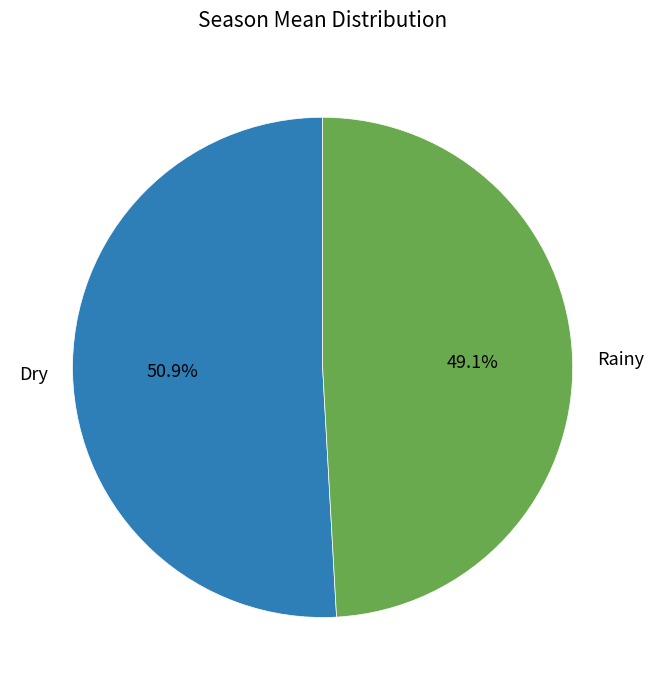

What is the ratio of the value at Rainy to the value at Dry?

1.0